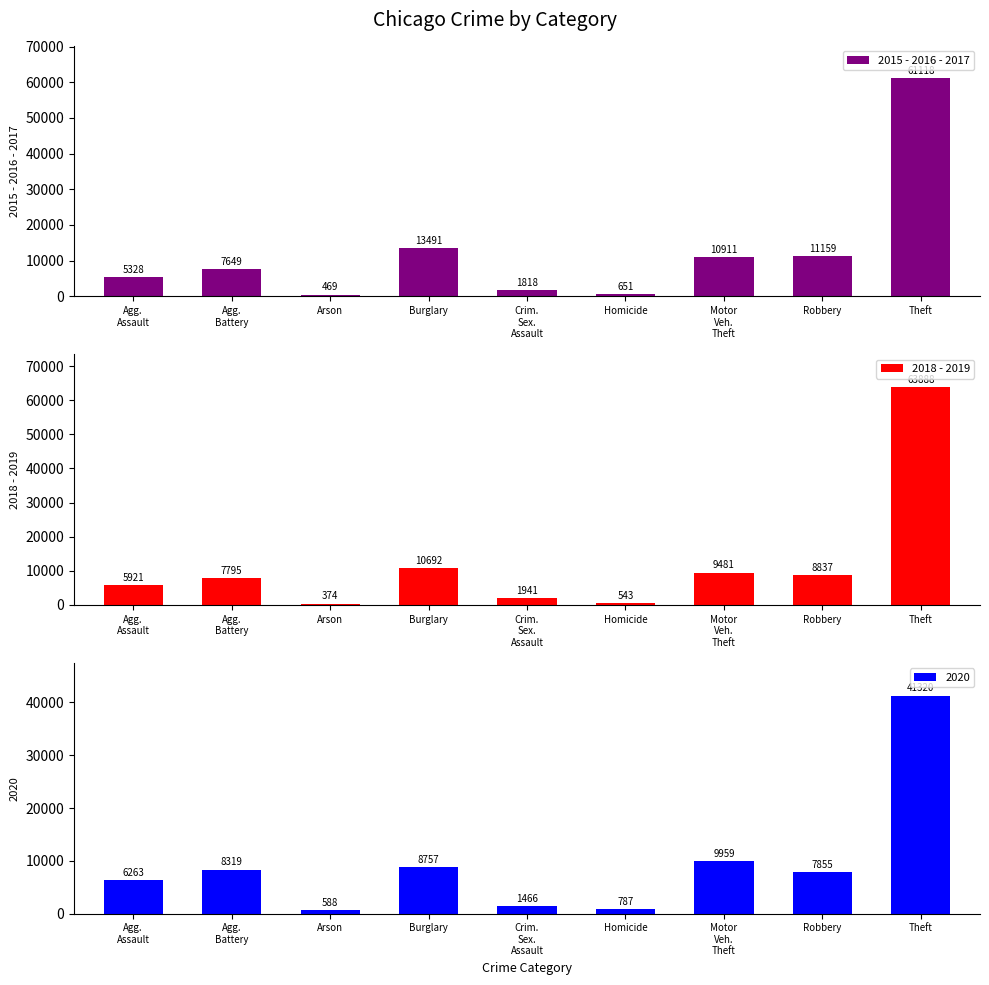

What is the label of the 6th bar from the right?

Burglary